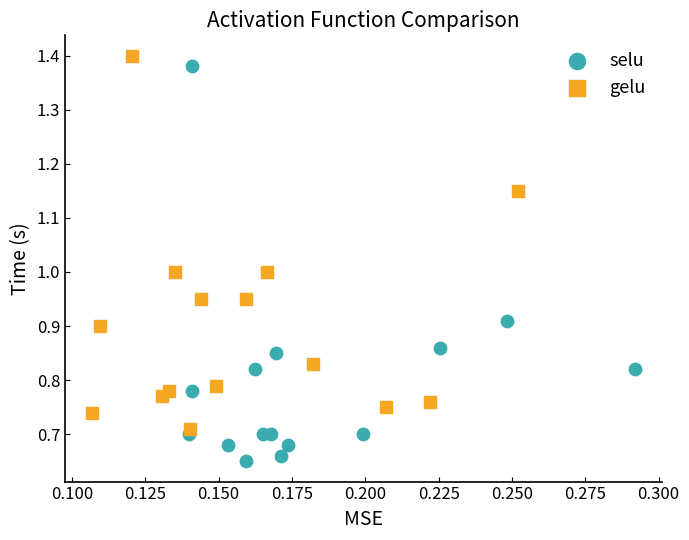

What are all the series names shown in the legend?

selu, gelu